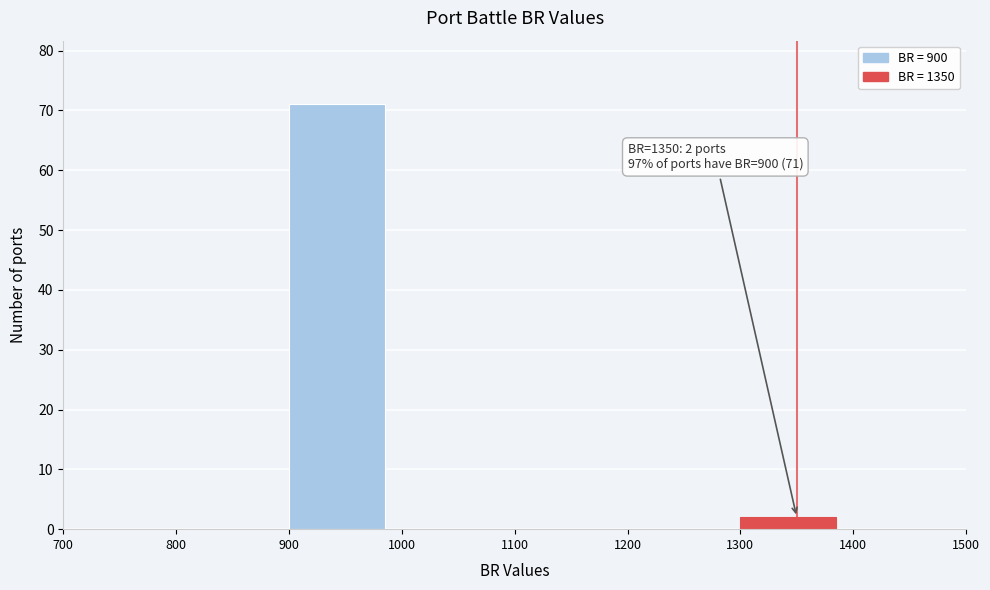

Over which range of the x-axis is the bar tallest?

900 to 1000